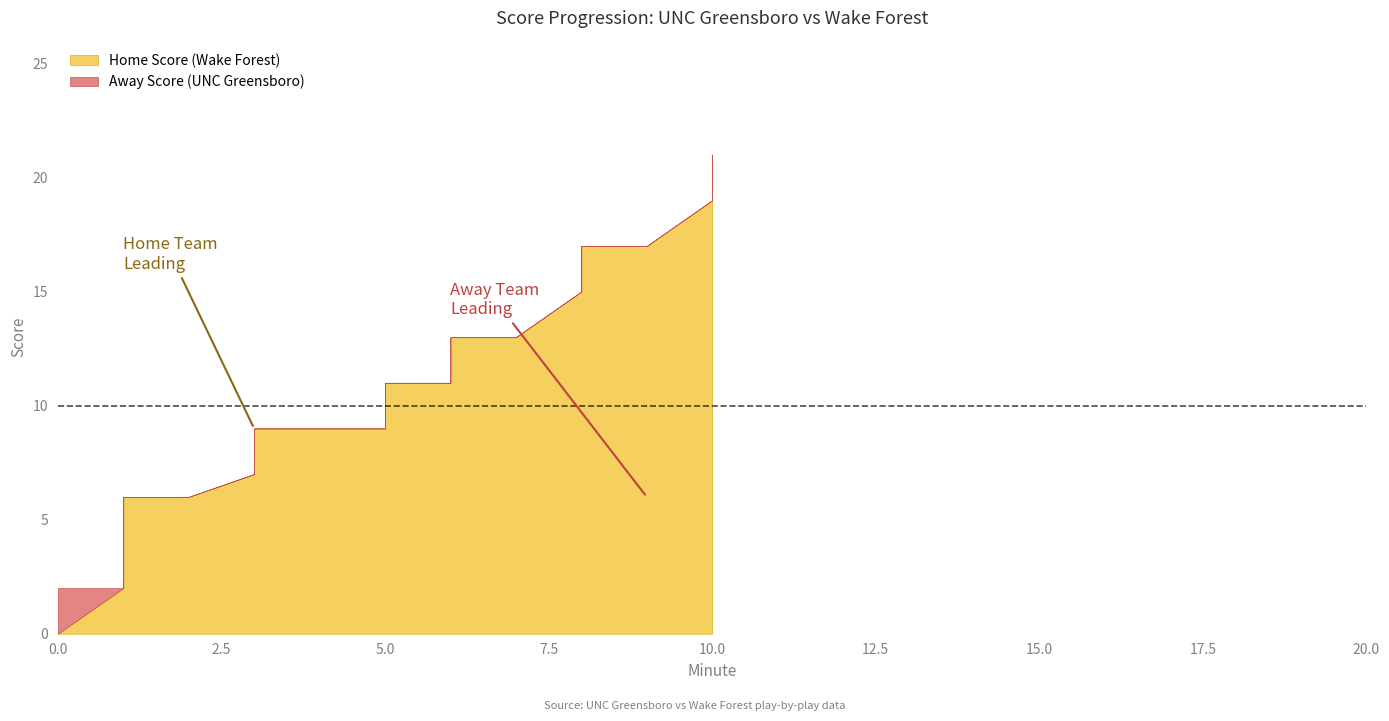

Does the chart display data point markers on the line(s)?

No